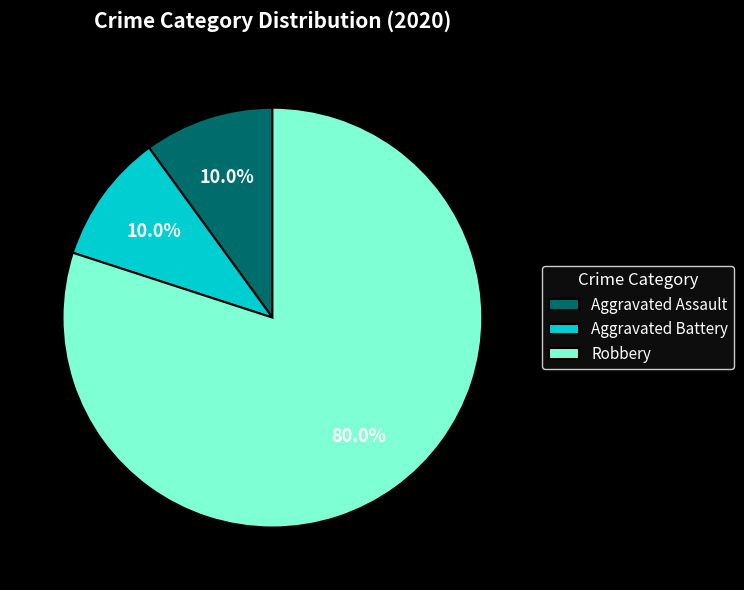

What percentage do Aggravated Assault and Robbery together represent?

90.0%